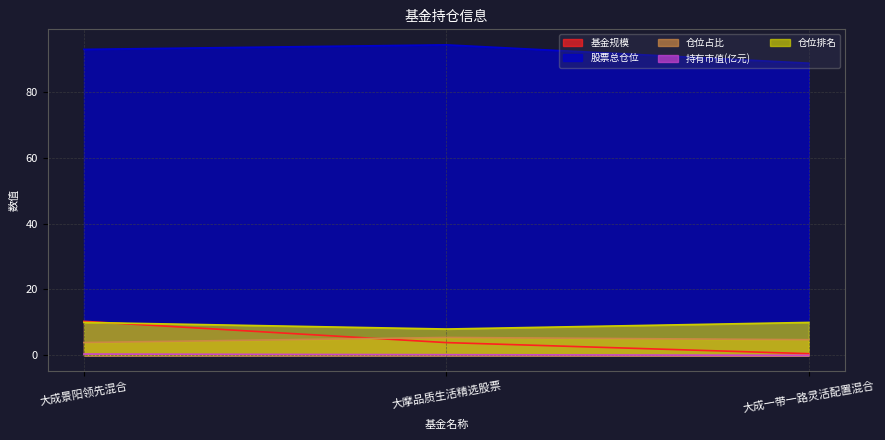

Reading left to right, extract all data points from this chart.

基金规模: 10.3	3.9	0.5
股票总仓位: 92.9	94.2	88.7
仓位占比: 3.9	5.4	4.8
持有市值(亿元): 0.4	0.2	0.0
仓位排名: 10.0	8.0	10.0